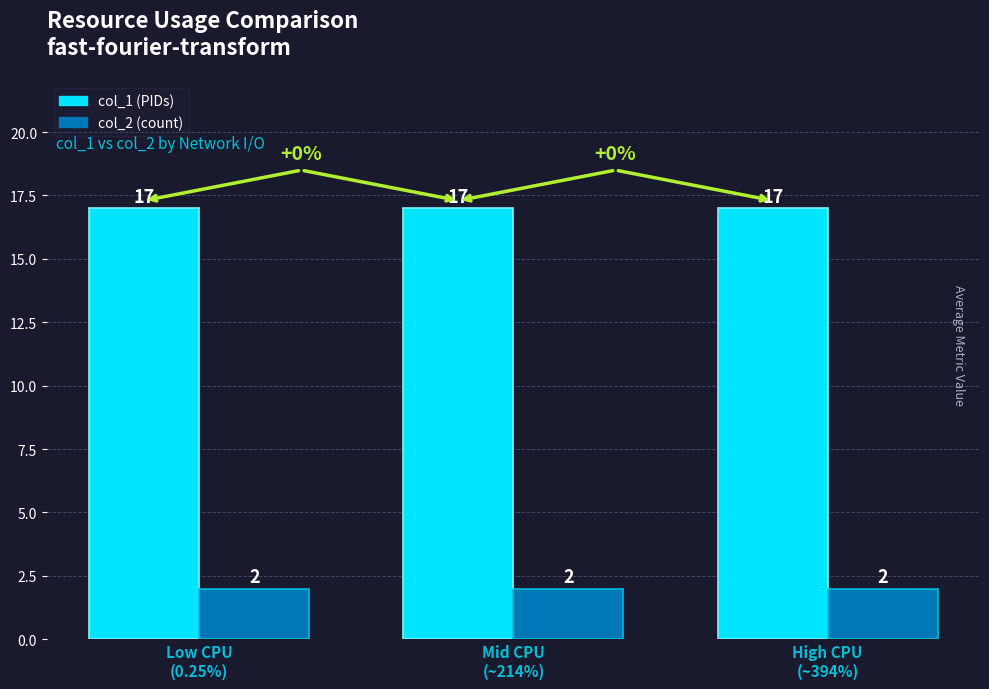

What is the greatest value displayed?

17